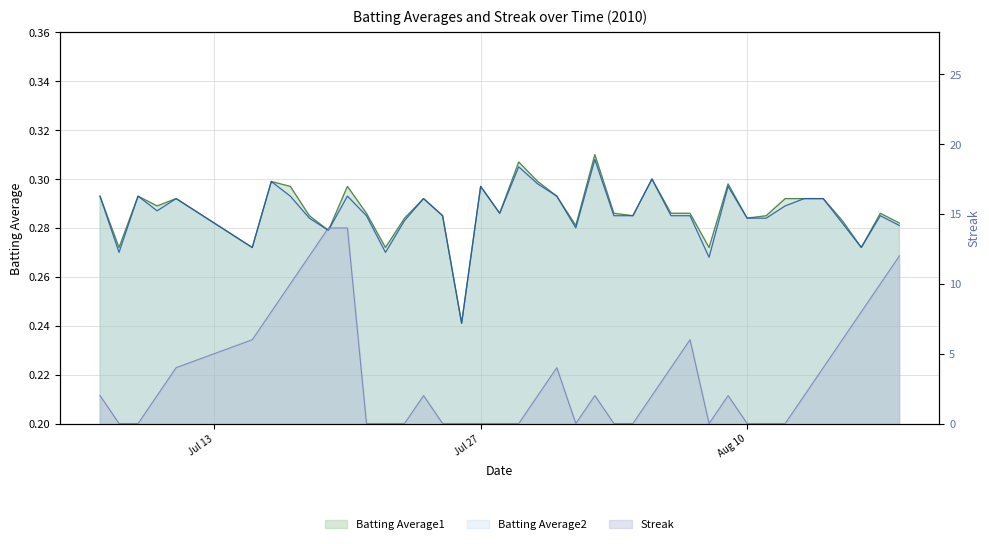

Count the Batting Average1 values in the range 0 to 1.

40